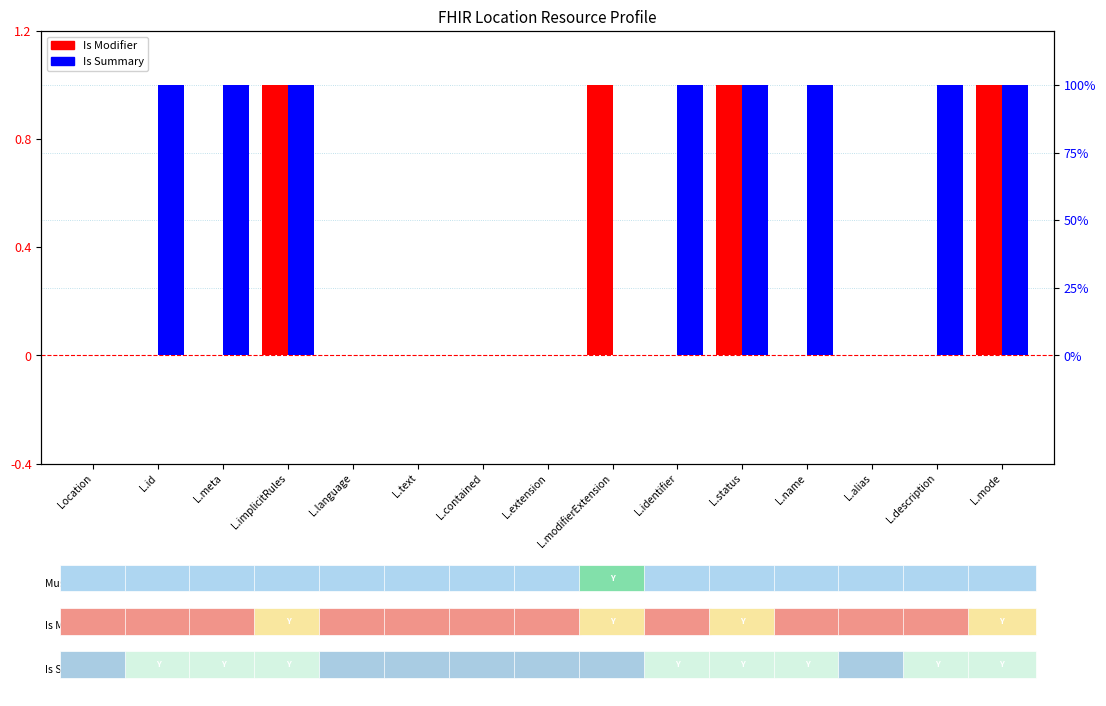

What is the total value across all series at L.identifier?

100